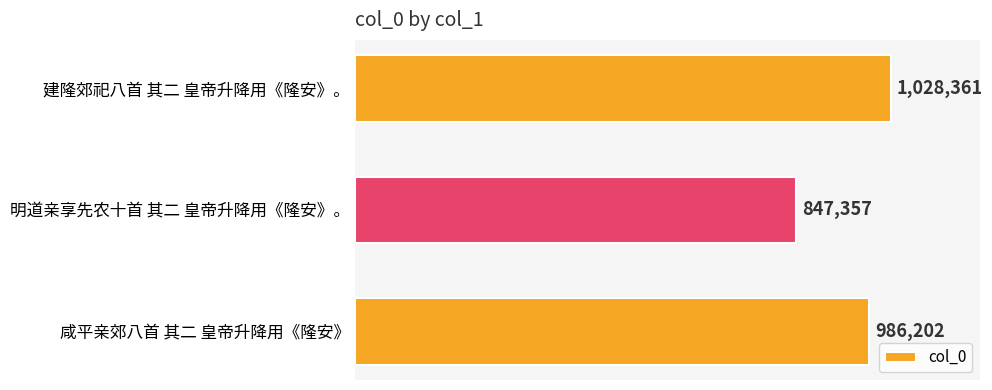

Does the chart contain any negative values?

No